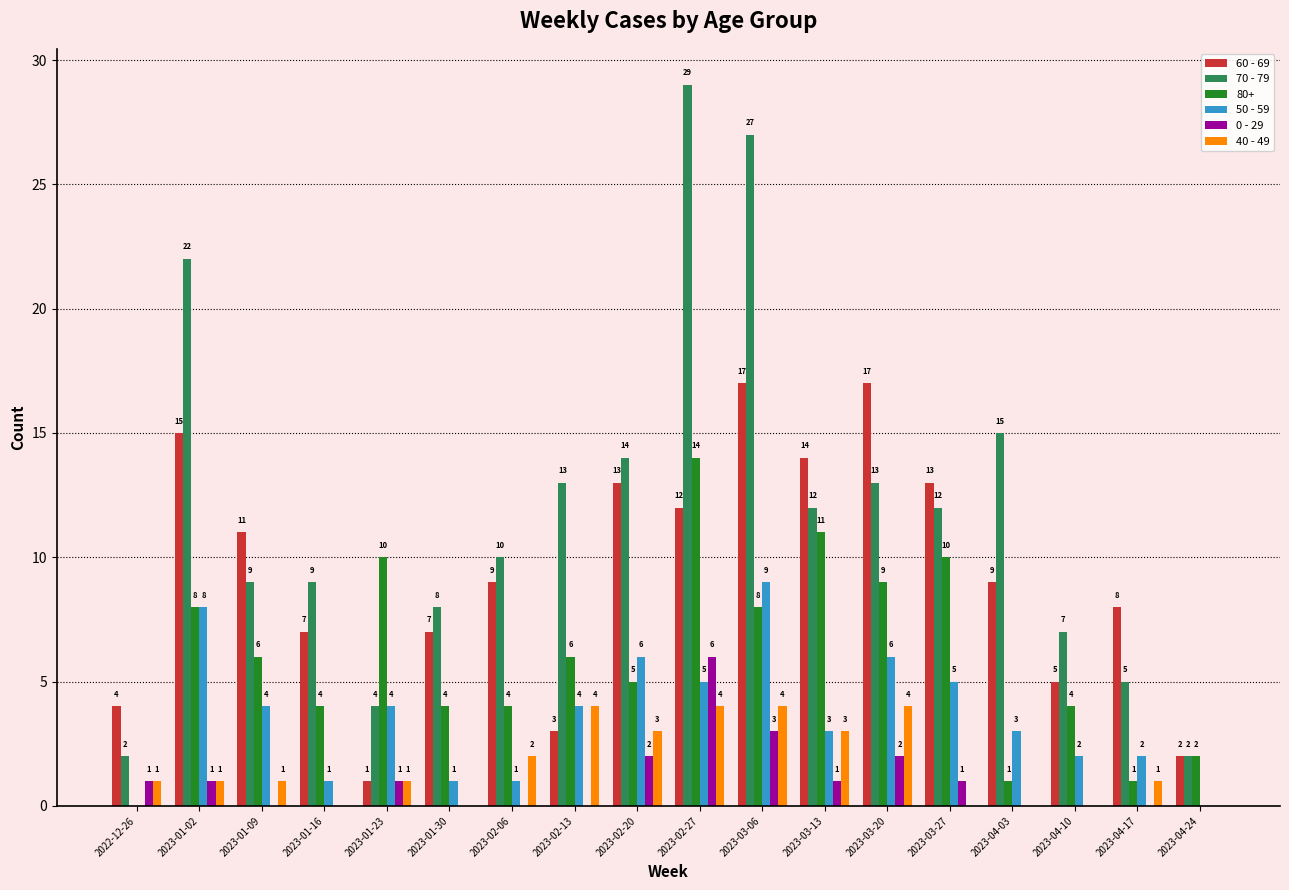

Is it true that 50 - 59 equals 7 at 2023-03-27?

False